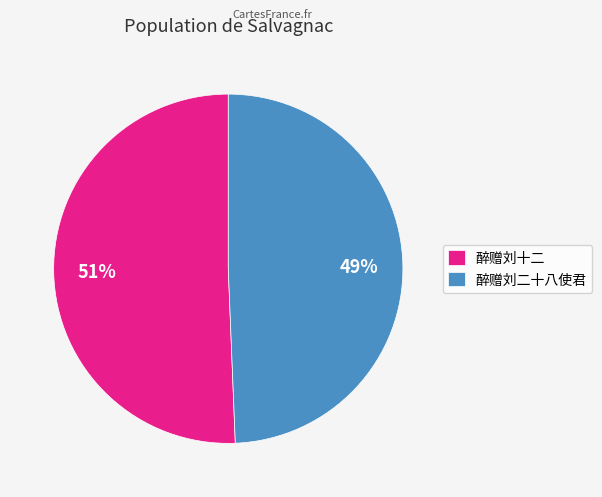

Combined, do 醉赠刘二十八使君 and 醉赠刘十二 account for over 50%?

Yes